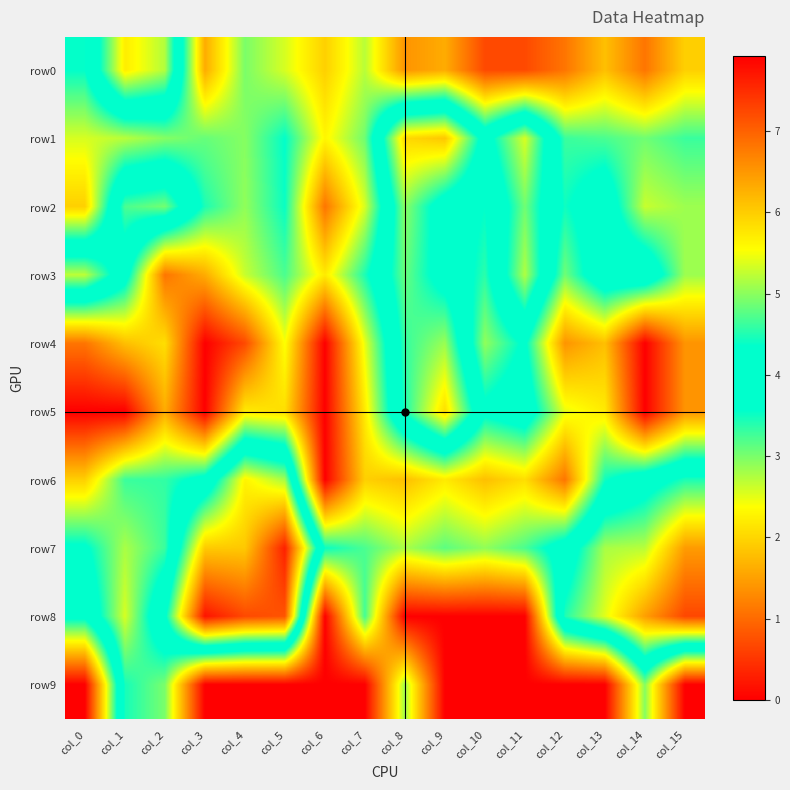

Reading left to right, list all the values displayed in this chart.

row0: col_0=3.6	col_1=5.7	col_2=5.2	col_3=1.6	col_4=3.0	col_5=2.6	col_6=1.9	col_7=2.7	col_8=1.4	col_9=1.6	col_10=0.7	col_11=0.7	col_12=1.1	col_13=1.8	col_14=1.1	col_15=1.9
row1: col_0=2.6	col_1=2.7	col_2=2.9	col_3=3.1	col_4=2.9	col_5=3.6	col_6=2.3	col_7=3.0	col_8=5.9	col_9=6.1	col_10=4.1	col_11=5.4	col_12=3.3	col_13=3.2	col_14=3.0	col_15=3.3
row2: col_0=1.9	col_1=4.7	col_2=4.9	col_3=3.4	col_4=2.9	col_5=3.5	col_6=1.1	col_7=2.6	col_8=5.0	col_9=4.0	col_10=3.6	col_11=4.9	col_12=3.5	col_13=4.0	col_14=2.6	col_15=2.8
row3: col_0=5.2	col_1=3.9	col_2=1.1	col_3=1.6	col_4=2.6	col_5=3.2	col_6=2.2	col_7=3.4	col_8=4.8	col_9=4.1	col_10=3.4	col_11=5.2	col_12=3.0	col_13=4.1	col_14=4.2	col_15=2.8
row4: col_0=1.1	col_1=1.8	col_2=2.1	col_3=0.0	col_4=0.7	col_5=2.4	col_6=0.0	col_7=2.5	col_8=4.6	col_9=5.1	col_10=2.9	col_11=3.7	col_12=1.4	col_13=1.8	col_14=0.0	col_15=1.4
row5: col_0=0.0	col_1=0.0	col_2=1.6	col_3=0.0	col_4=2.2	col_5=2.1	col_6=0.0	col_7=2.2	col_8=4.5	col_9=5.8	col_10=3.7	col_11=4.0	col_12=2.5	col_13=2.2	col_14=0.0	col_15=1.4
row6: col_0=1.9	col_1=3.3	col_2=3.3	col_3=3.8	col_4=5.6	col_5=5.1	col_6=0.0	col_7=1.9	col_8=1.8	col_9=2.2	col_10=1.8	col_11=2.1	col_12=1.1	col_13=3.5	col_14=4.0	col_15=4.5
row7: col_0=3.7	col_1=2.8	col_2=3.3	col_3=6.0	col_4=6.0	col_5=7.6	col_6=3.5	col_7=3.2	col_8=2.8	col_9=3.1	col_10=2.9	col_11=3.2	col_12=3.9	col_13=5.1	col_14=5.2	col_15=6.5
row8: col_0=4.2	col_1=2.6	col_2=4.2	col_3=7.7	col_4=7.2	col_5=7.1	col_6=0.0	col_7=3.3	col_8=0.0	col_9=0.0	col_10=0.0	col_11=0.0	col_12=4.5	col_13=5.4	col_14=6.4	col_15=7.2
row9: col_0=7.9	col_1=3.5	col_2=3.0	col_3=0.0	col_4=0.0	col_5=0.0	col_6=0.0	col_7=0.0	col_8=2.8	col_9=0.0	col_10=0.0	col_11=0.0	col_12=0.0	col_13=0.0	col_14=2.9	col_15=0.0